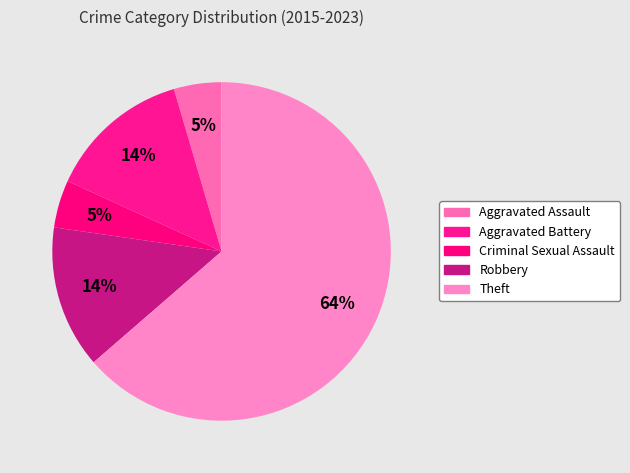

How many segments does this pie chart have?

5